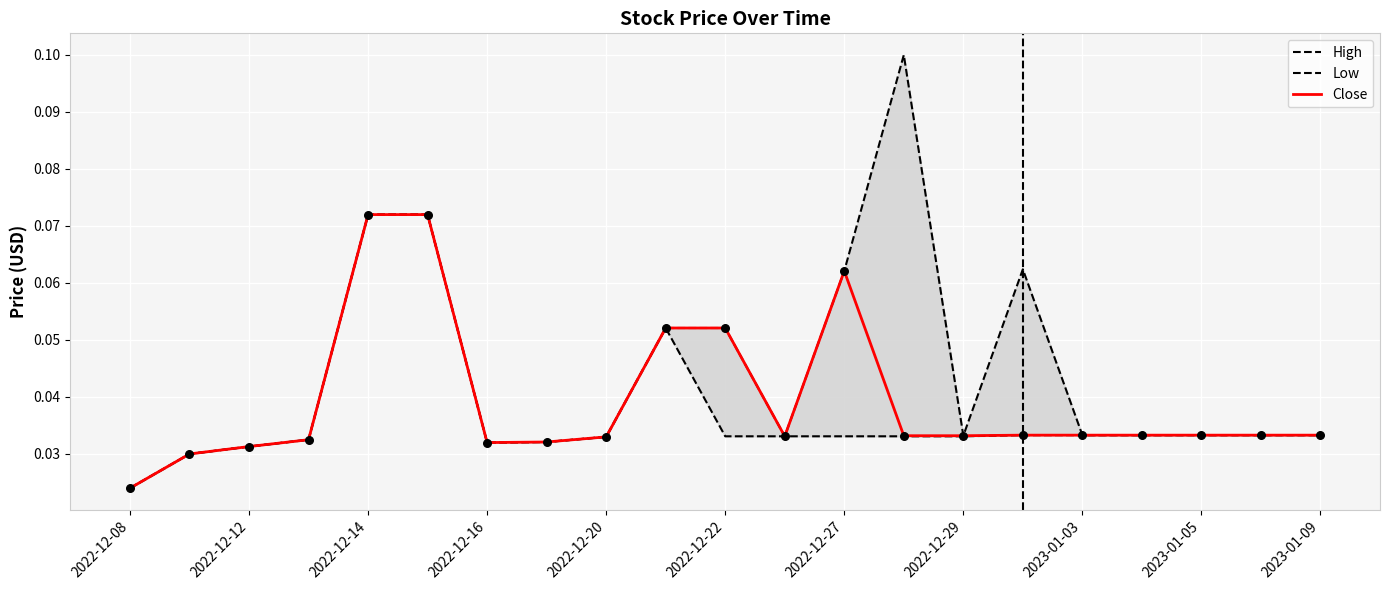

Which series contains the lowest Y value?

High